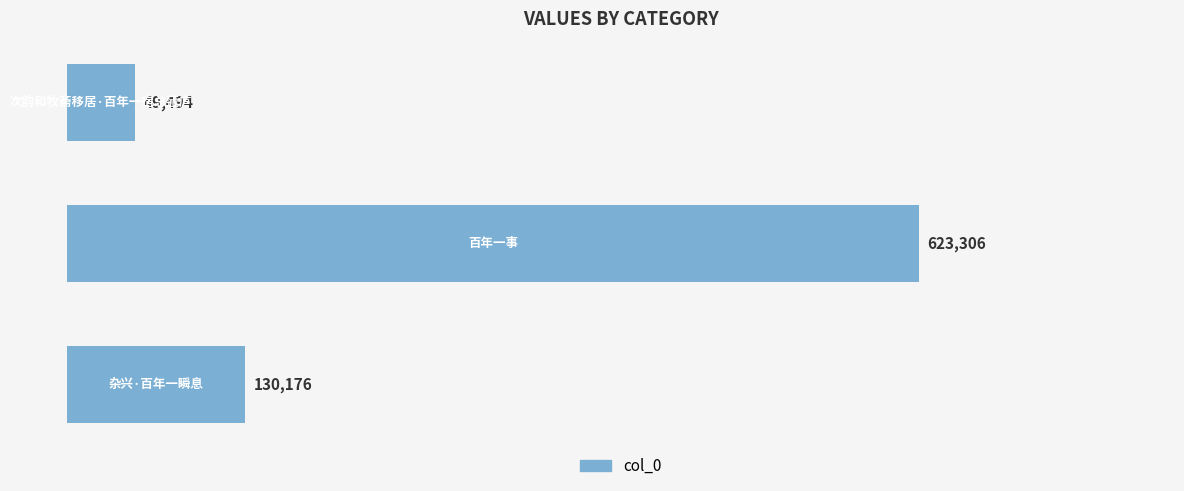

What is the difference between the maximum and minimum values?

573812